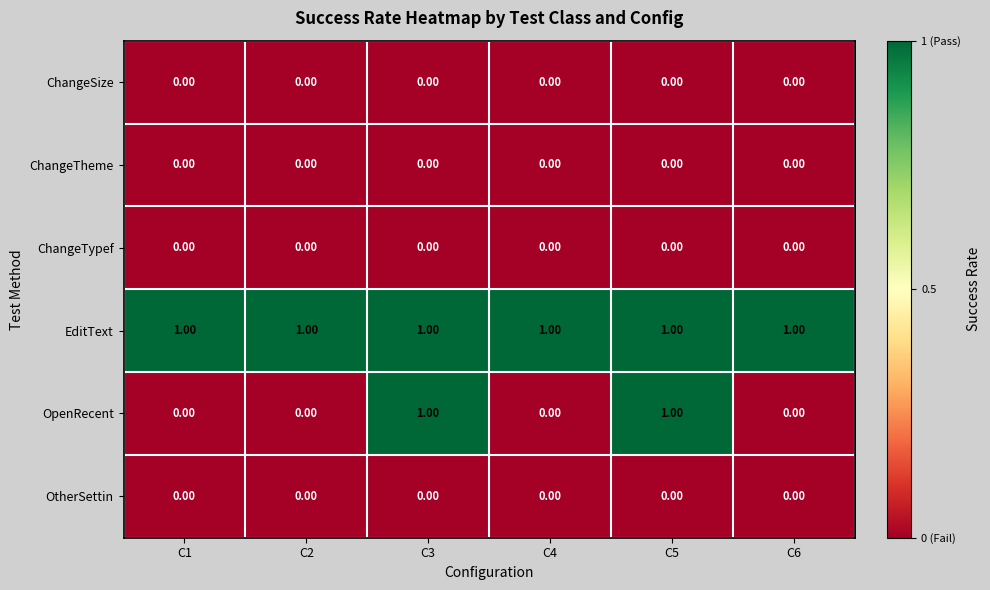

Which series changed the most between C4 and C5?

OpenRecent